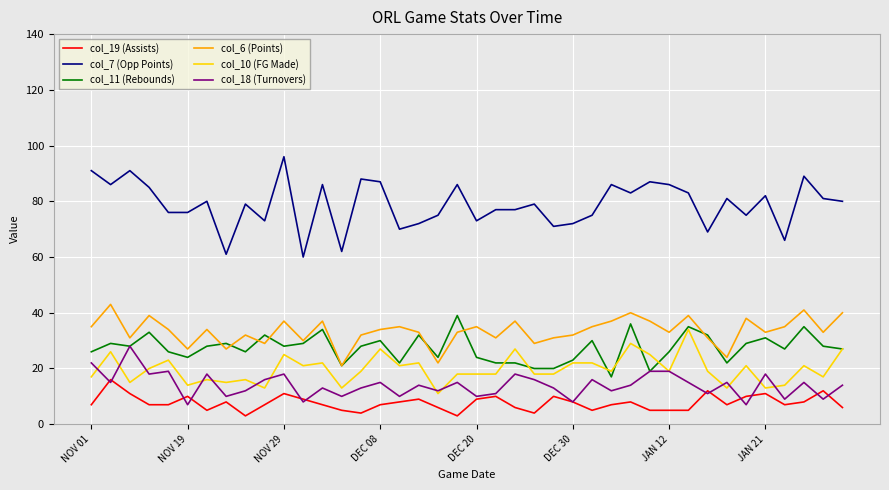

What is the difference between the maximum and minimum values in the col_19 (Assists) series?

13